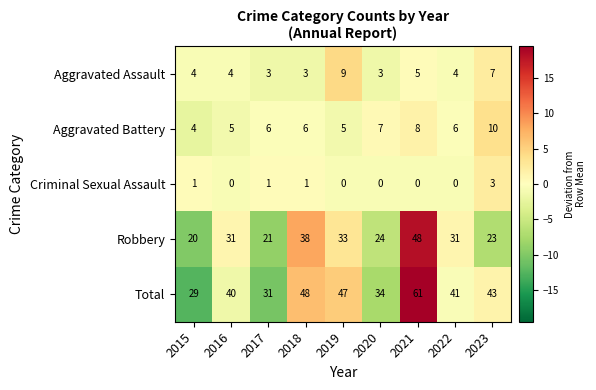

At 2021, list the series in order from smallest to largest.

Criminal Sexual Assault, Aggravated Assault, Aggravated Battery, Robbery, Total